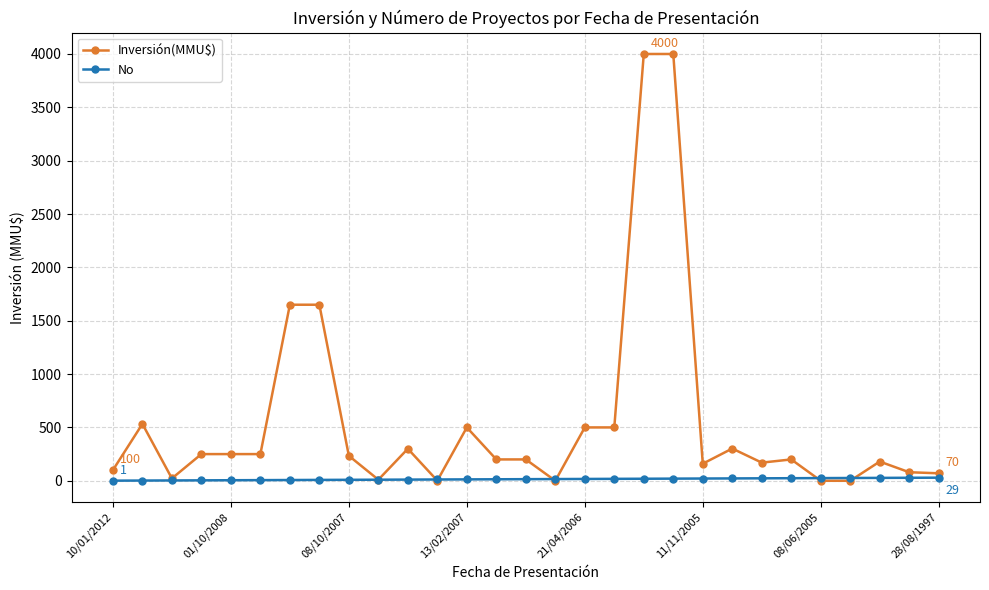

Which series has the widest spread of values?

Inversión(MMU$)